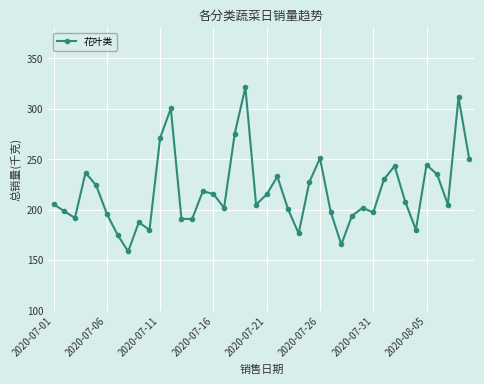

True or false: there are more than 2 points higher than both neighbors.

True